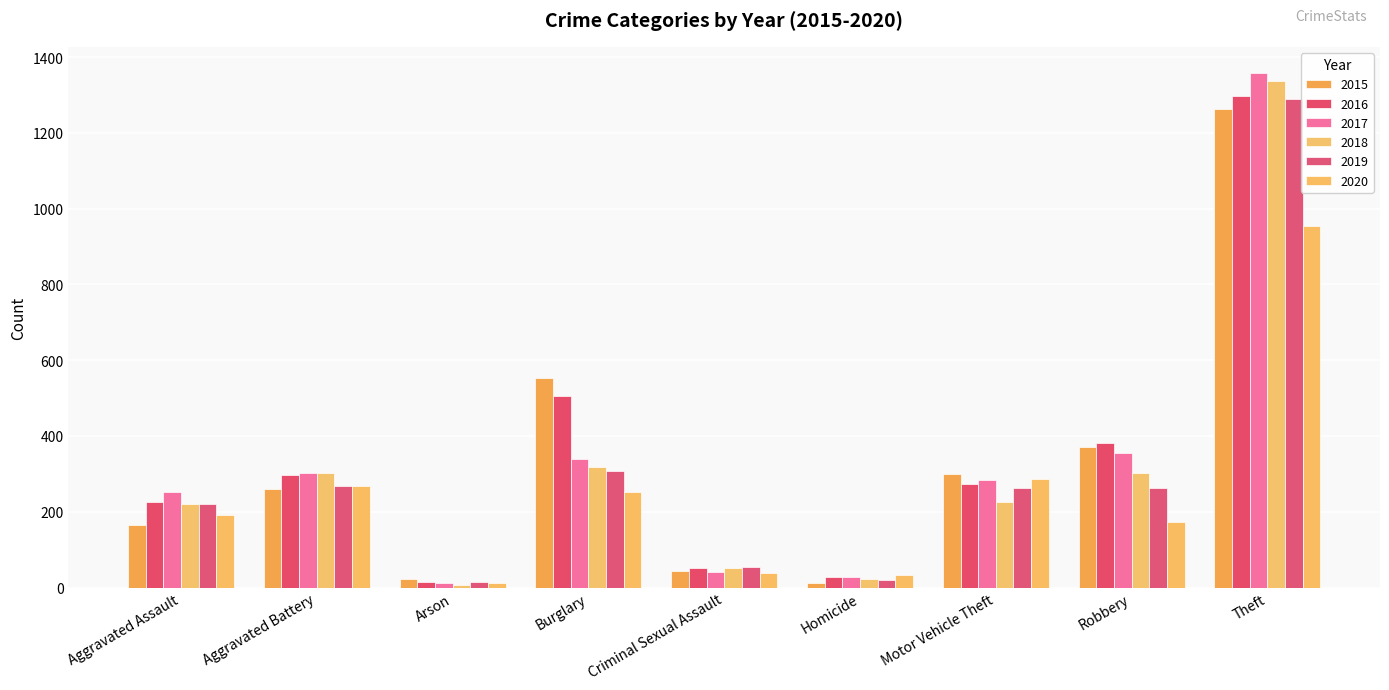

At Motor Vehicle Theft, list the series in order from largest to smallest.

2015, 2020, 2017, 2016, 2019, 2018